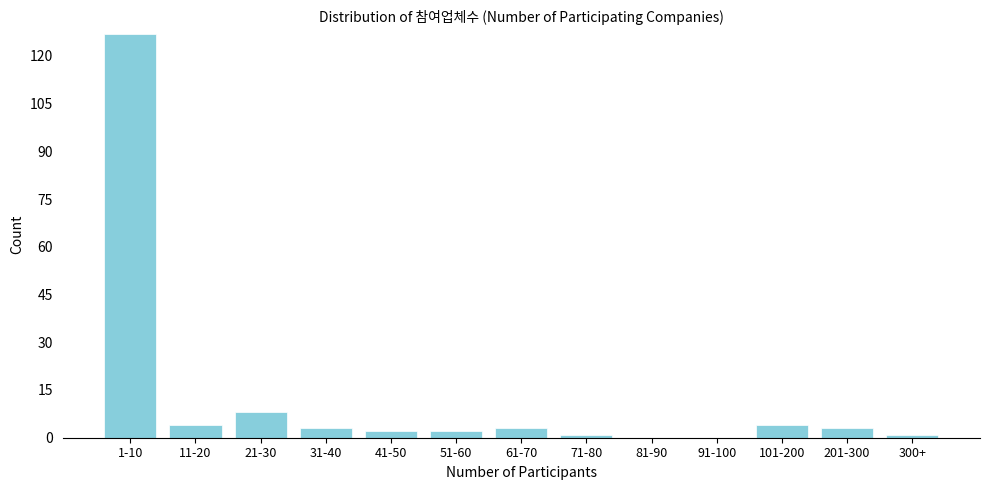

Reading left to right, what are all the values shown in this chart?

1-10=127	11-20=4	21-30=8	31-40=3	41-50=2	51-60=2	61-70=3	71-80=1	81-90=0	91-100=0	101-200=4	201-300=3	300+=1